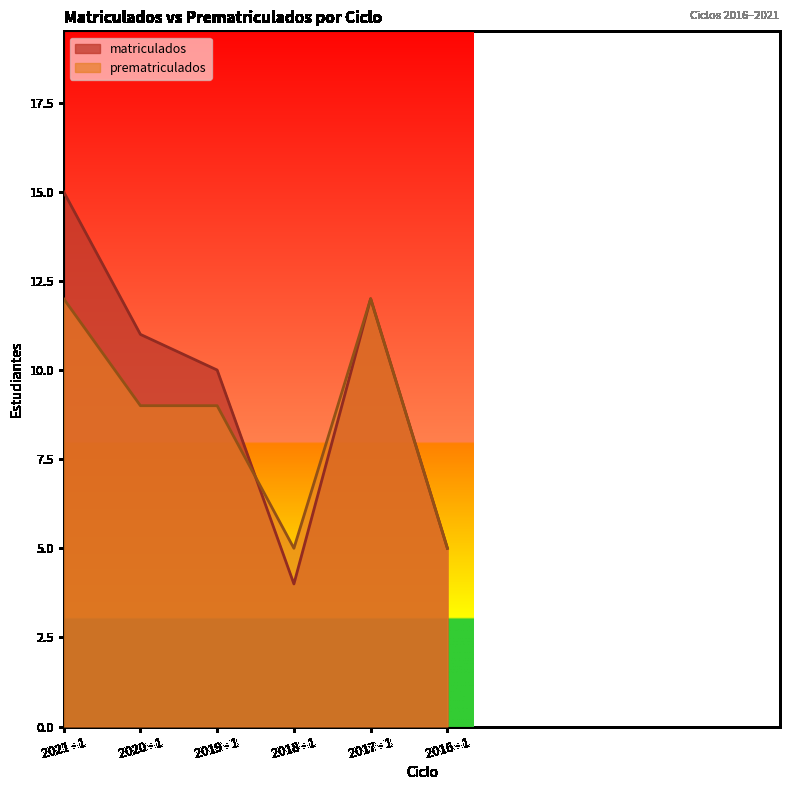

List the labels in order of prematriculados value, largest first.

2017 - 1, 2021 - 1, 2019 - 1, 2020 - 1, 2016 - 1, 2018 - 1